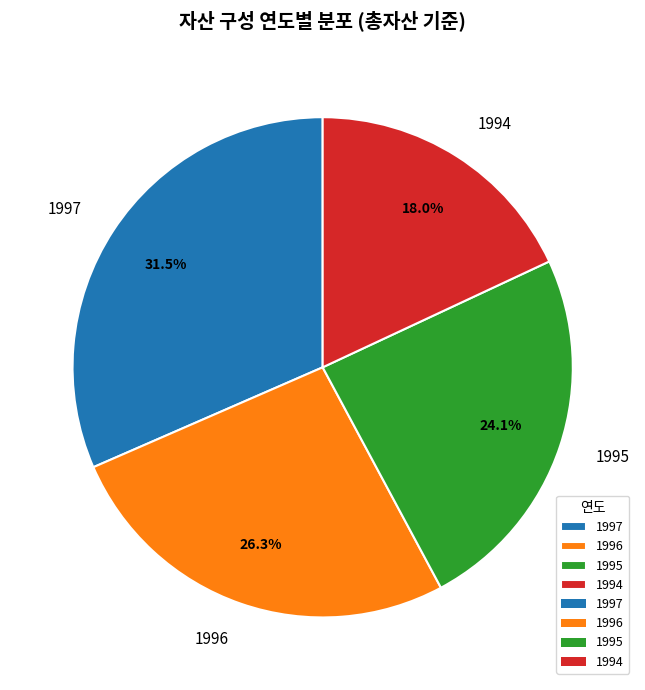

Approximately how many times larger is the value at 1995 compared to 1994?

1.3